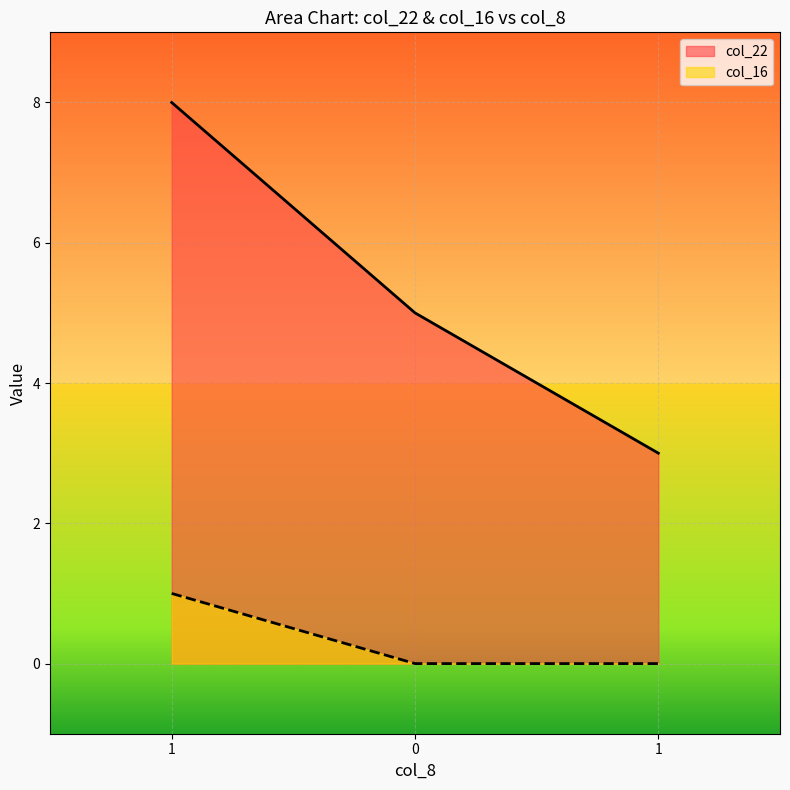

The value of col_16 at 1 is 1. True or false?

True